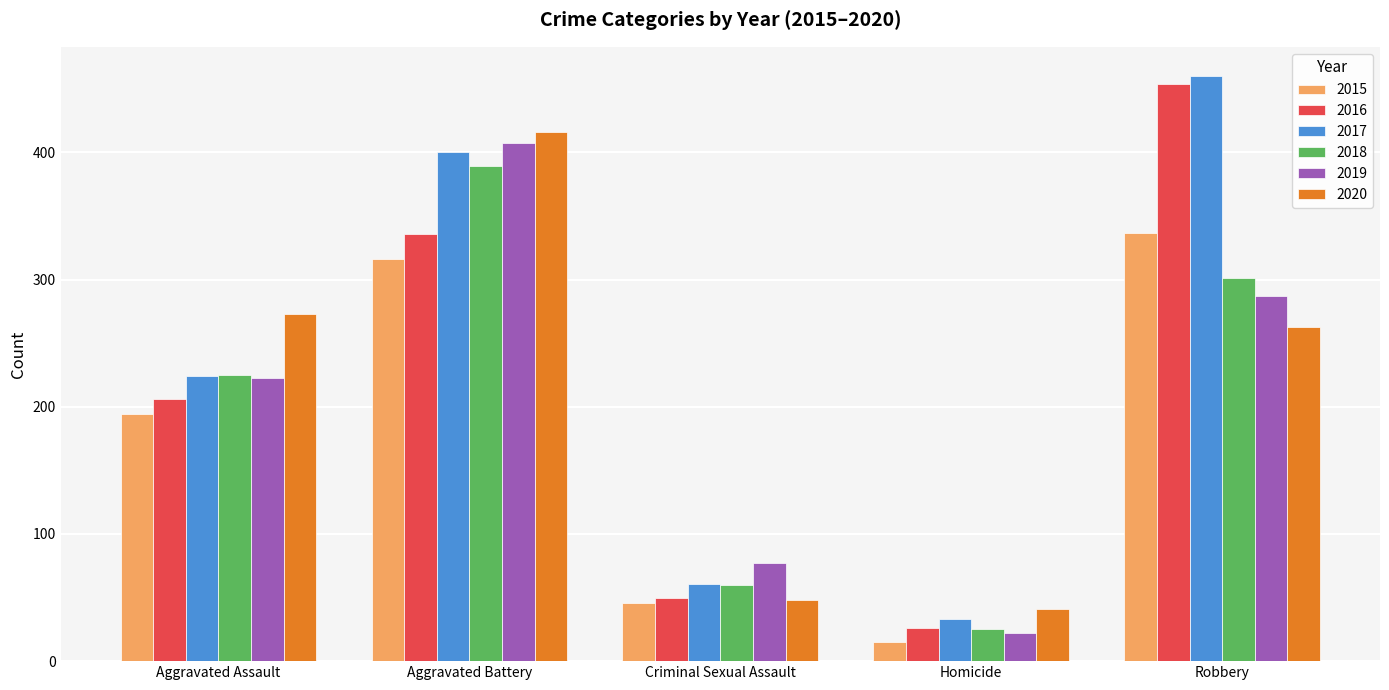

At how many categories does at least one series exceed 61?

4